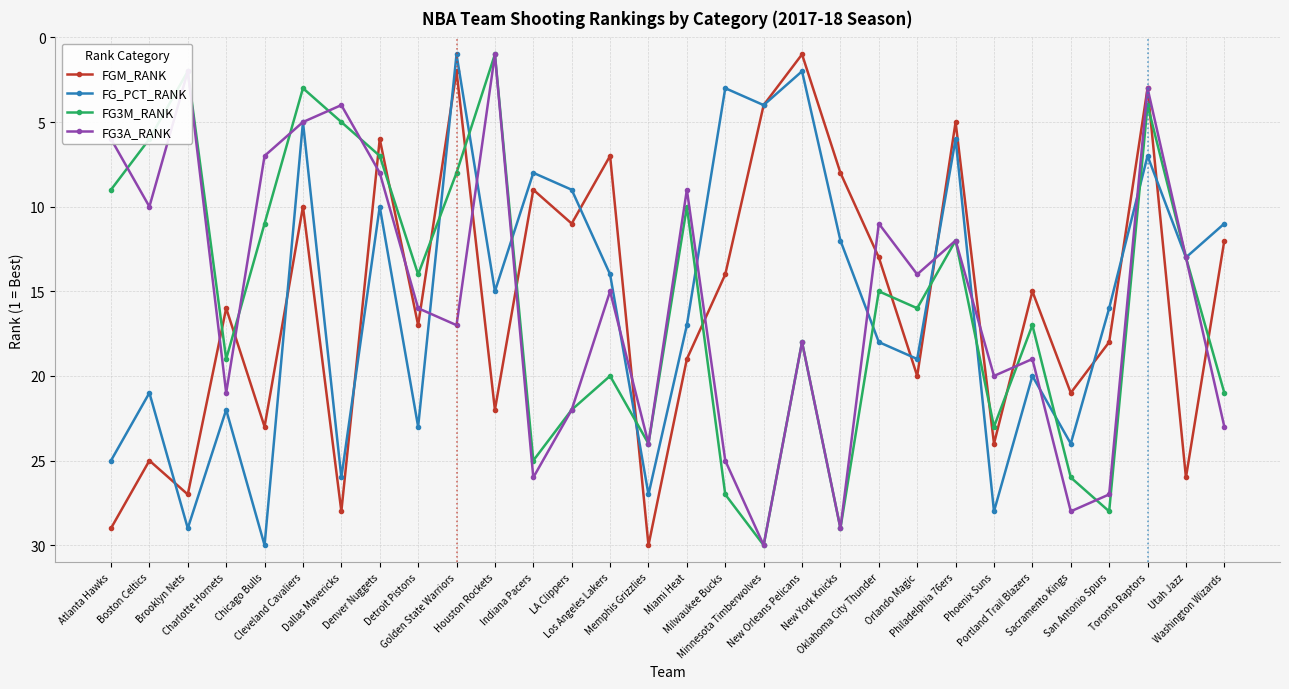

True or false: FGM_RANK has a value of 46 at Utah Jazz.

False